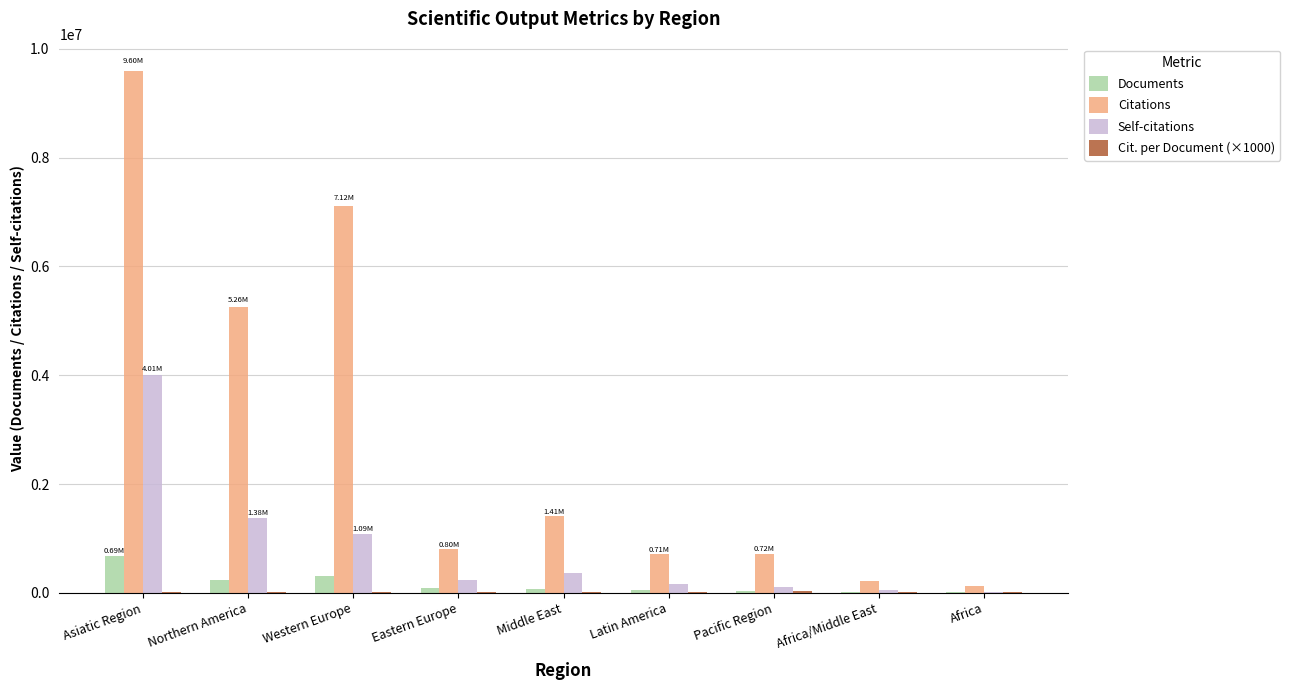

Which category has the highest value across all series?

Asiatic Region